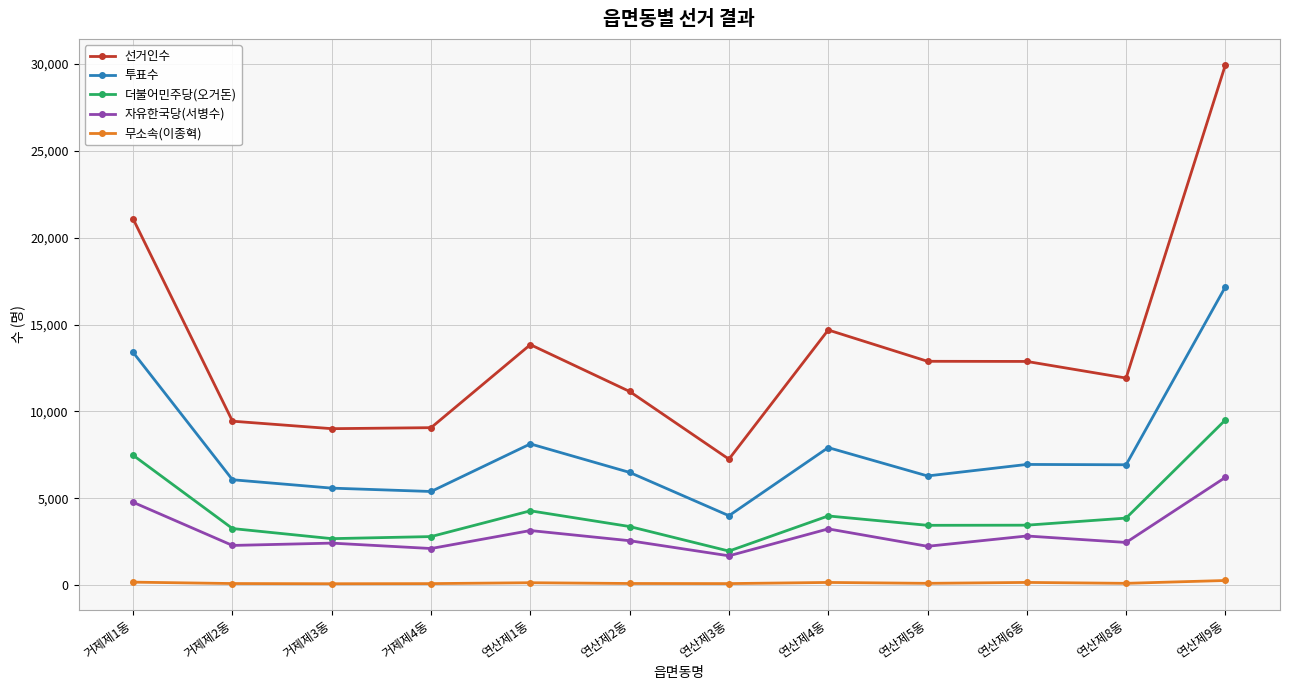

The value of 투표수 at 연산제8동 is 12064. True or false?

False